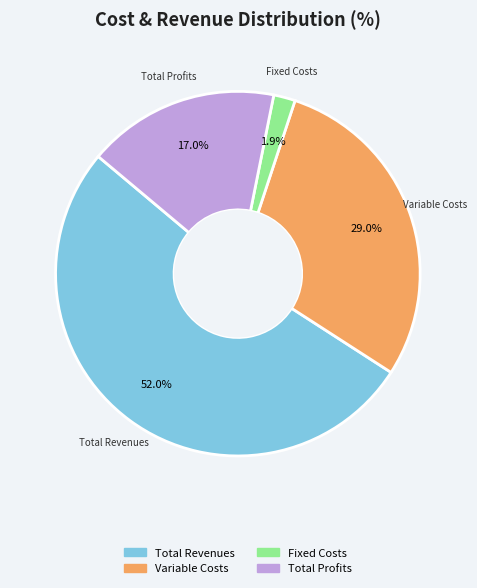

What is the ratio of the value at Variable Costs to the value at Total Revenues?

0.6